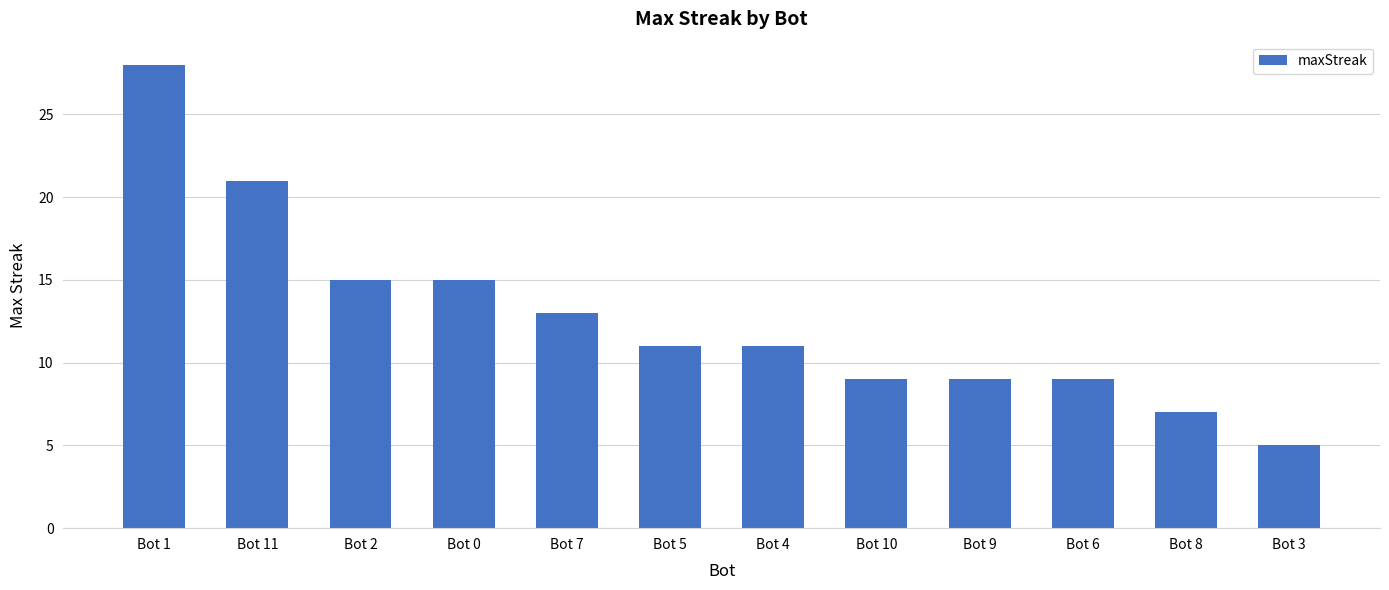

Approximately how many times larger is the value at Bot 1 compared to Bot 2?

1.9